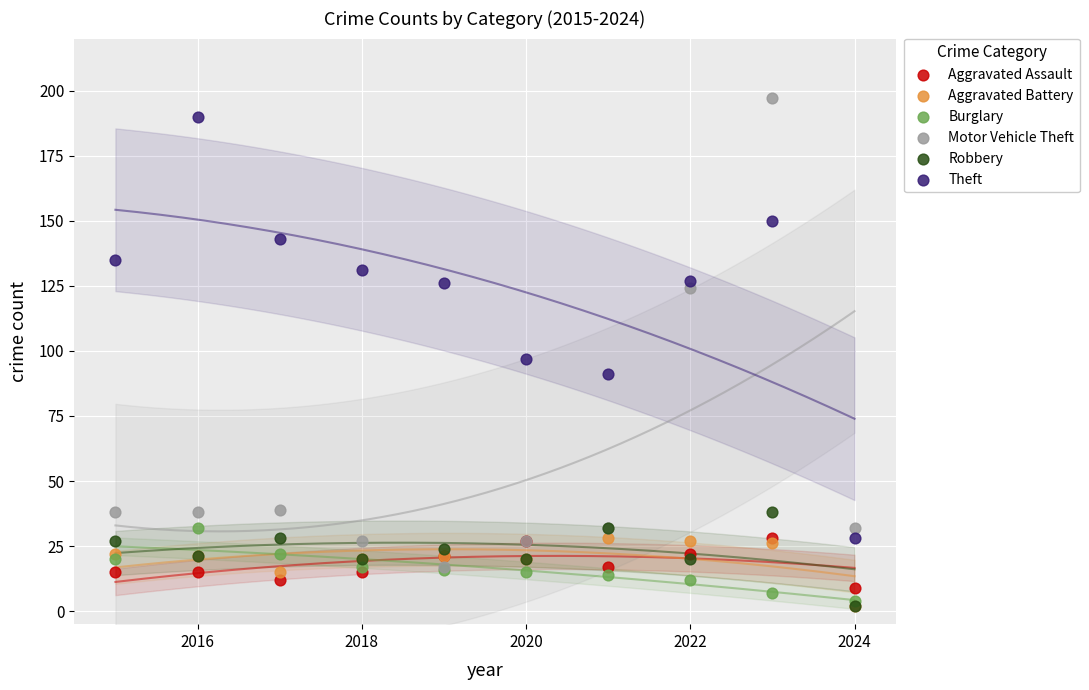

In the Theft series, what Y value is closest to 109?

97